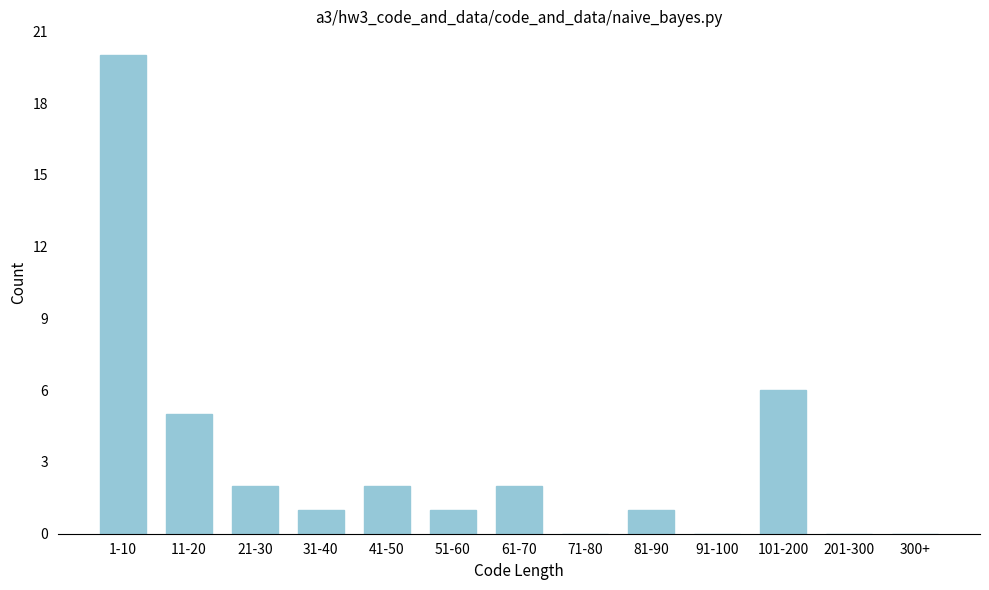

Reading right to left, transcribe all the data shown in this chart.

300+=0	201-300=0	101-200=6	91-100=0	81-90=1	71-80=0	61-70=2	51-60=1	41-50=2	31-40=1	21-30=2	11-20=5	1-10=20